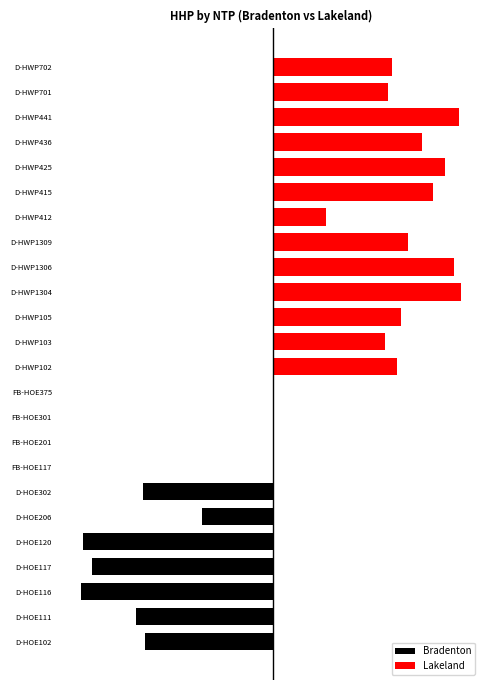

What is the sum of the Completed values at FB-HOE117 and D-HWP701?

50